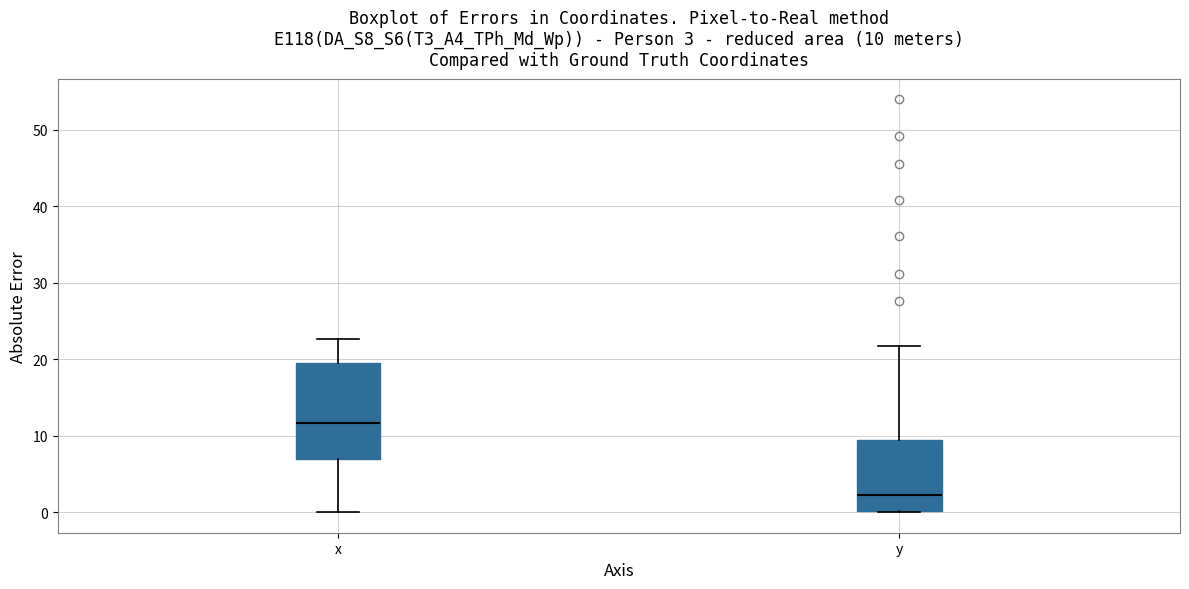

Which box's median line is the lowest?

y